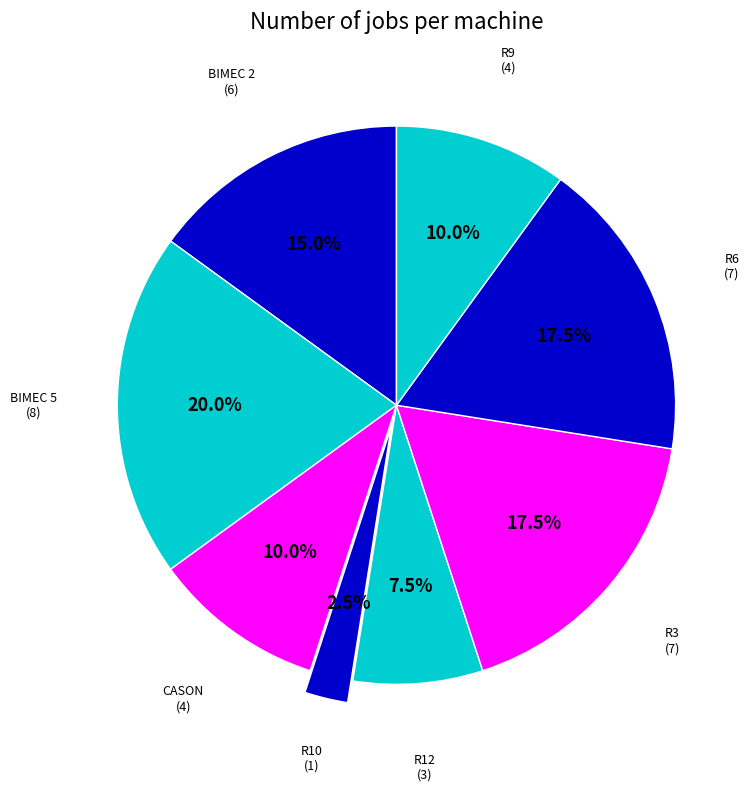

Is R12 the majority of the pie?

No